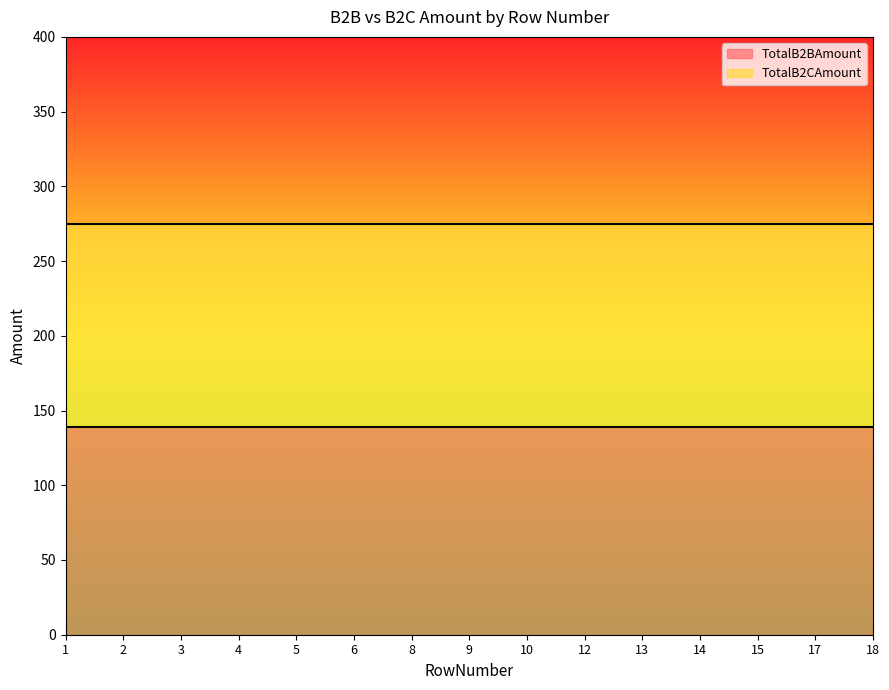

What are all the series names shown in the legend?

TotalB2BAmount, TotalB2CAmount